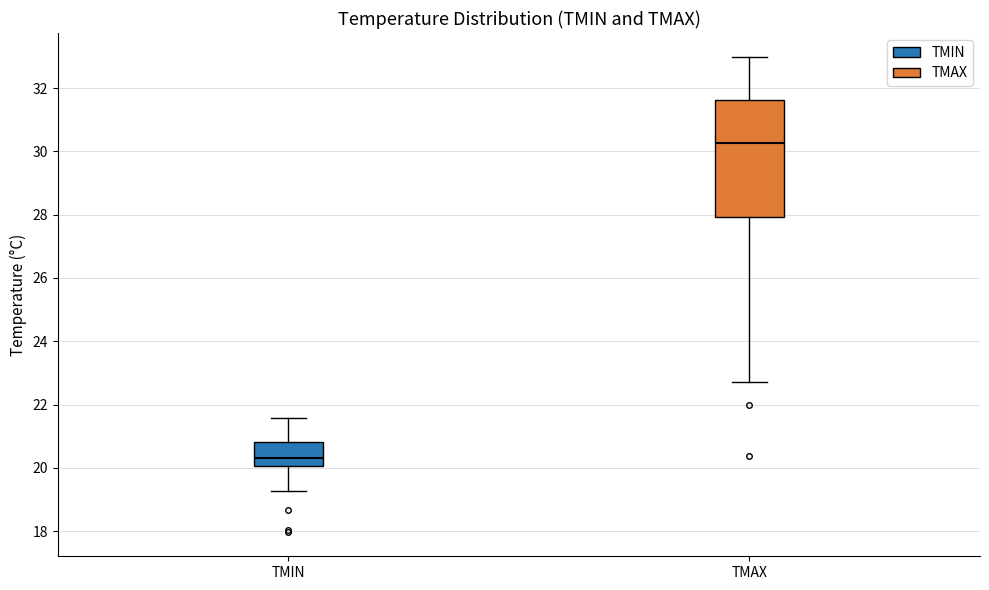

Reading left to right, read every box against the y-axis: the position of its median line, the range the box covers, and the ends of its whiskers. The values are not printed on the chart, so give them approximately, as read against the axis.

TMIN: median 20.4, box 20.0 to 20.8, whiskers 19.2 to 21.6
TMAX: median 30.2, box 28.0 to 31.6, whiskers 22.8 to 33.0